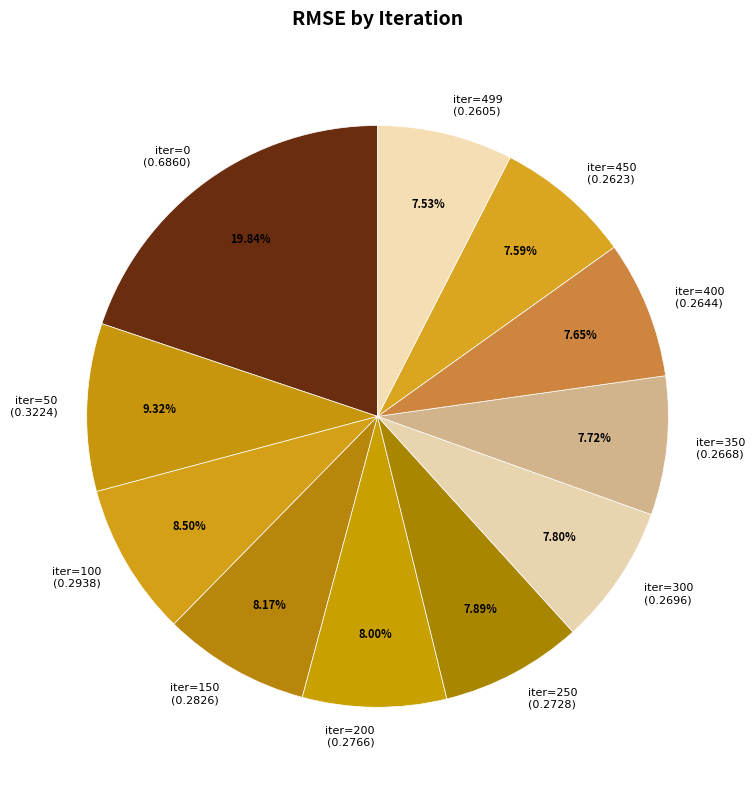

How many slices are in this pie chart?

11